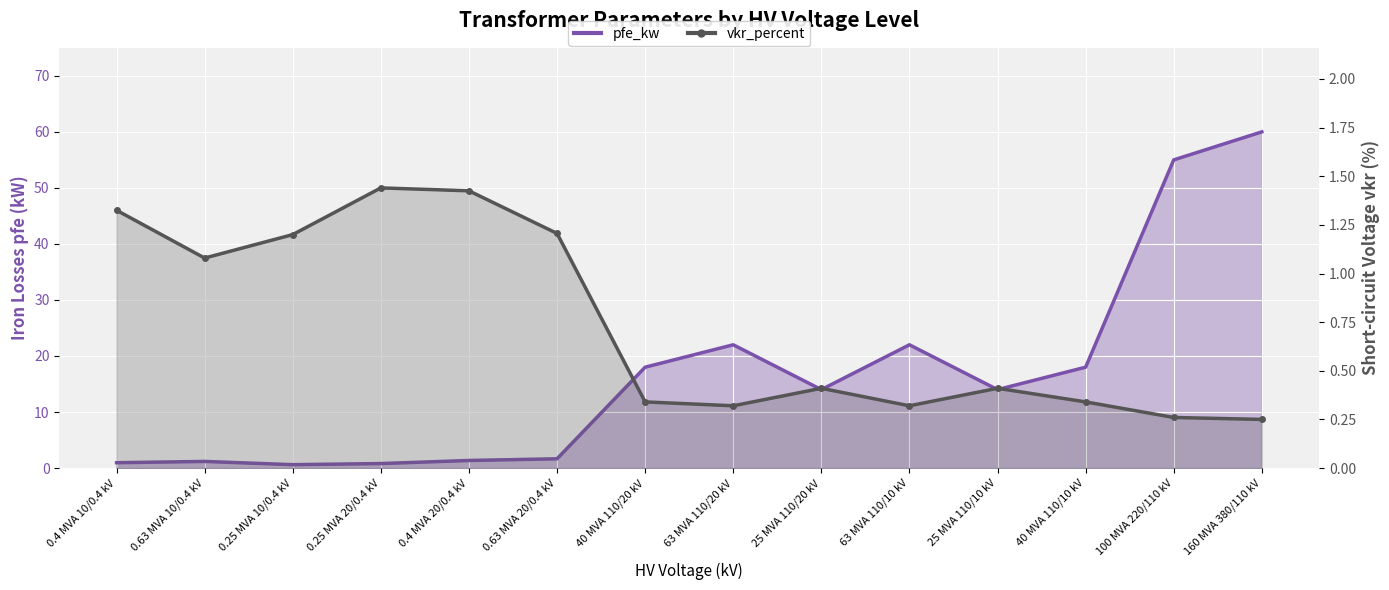

At 40 MVA 110/10 kV, list the series in order from largest to smallest.

pfe_kw, vkr_percent